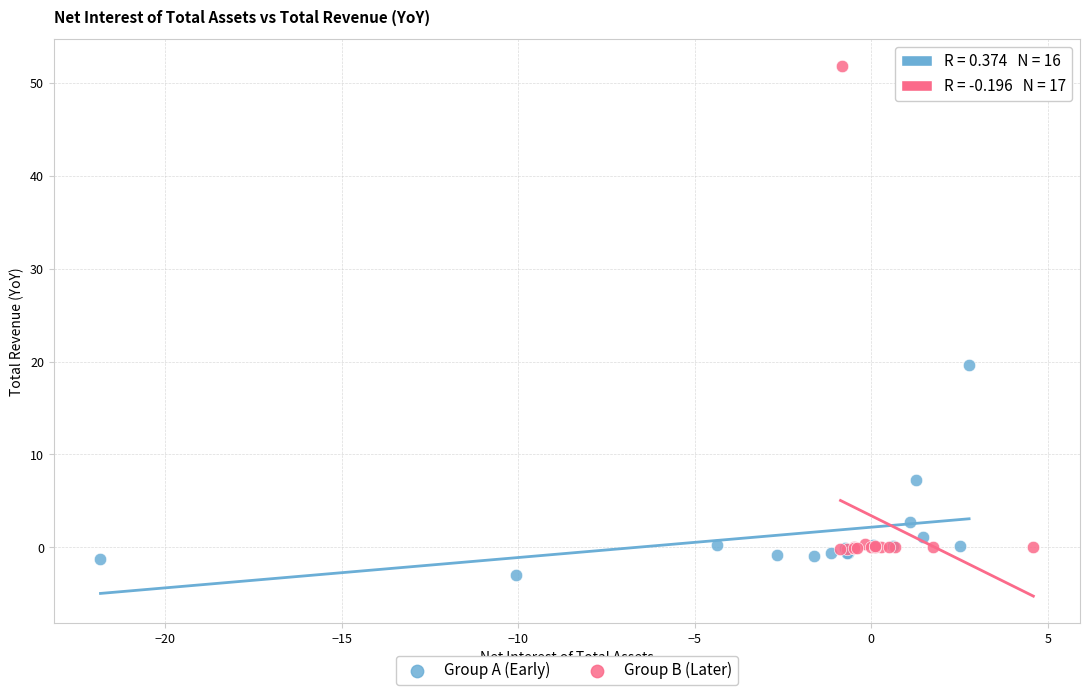

Which series contains the lowest Y value?

Group A (Early)